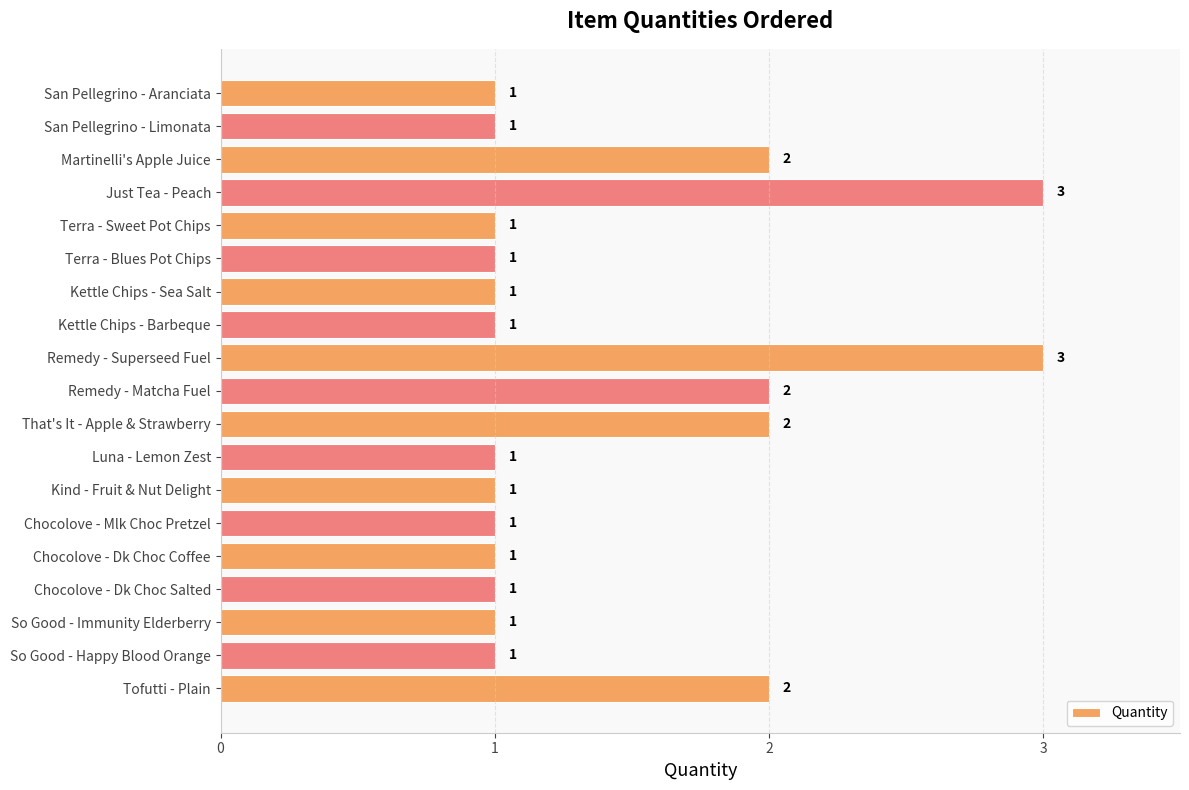

What is the sum of all values?

27